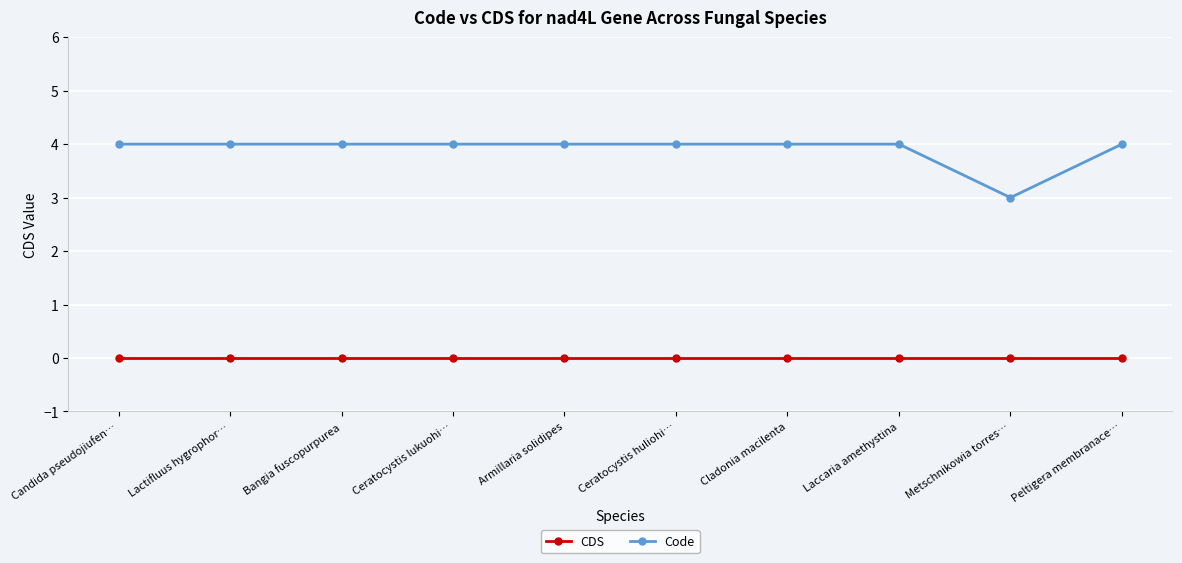

Reading right to left, list all the values displayed in this chart.

CDS: Peltigera membranace…=0	Metschnikowia torres…=0	Laccaria amethystina=0	Cladonia macilenta=0	Ceratocystis huliohi…=0	Armillaria solidipes=0	Ceratocystis lukuohi…=0	Bangia fuscopurpurea=0	Lactifluus hygrophor…=0	Candida pseudojiufen…=0
Code: Peltigera membranace…=4	Metschnikowia torres…=3	Laccaria amethystina=4	Cladonia macilenta=4	Ceratocystis huliohi…=4	Armillaria solidipes=4	Ceratocystis lukuohi…=4	Bangia fuscopurpurea=4	Lactifluus hygrophor…=4	Candida pseudojiufen…=4